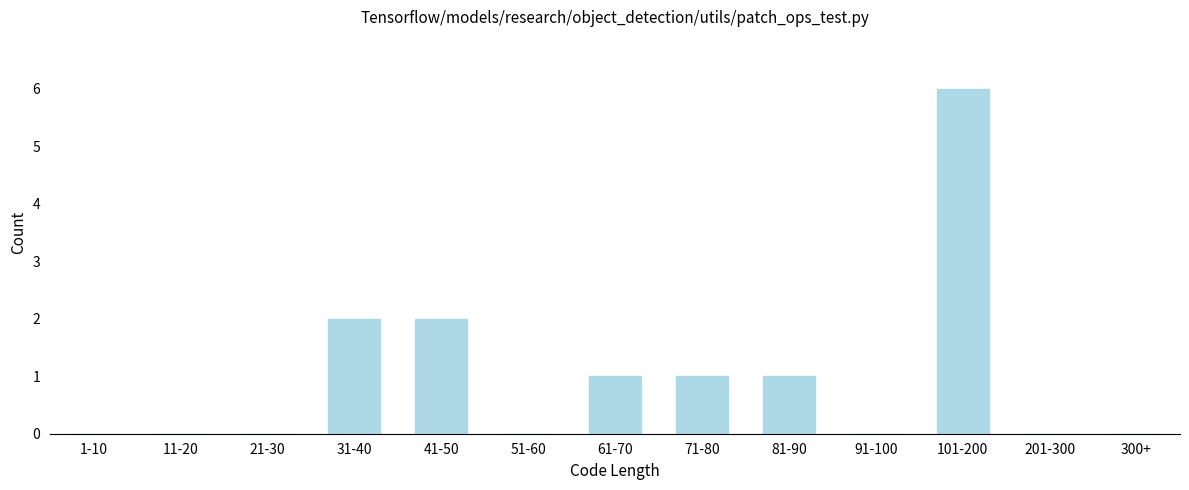

Reading left to right, transcribe all the data shown in this chart.

1-10=0	11-20=0	21-30=0	31-40=2	41-50=2	51-60=0	61-70=1	71-80=1	81-90=1	91-100=0	101-200=6	201-300=0	300+=0